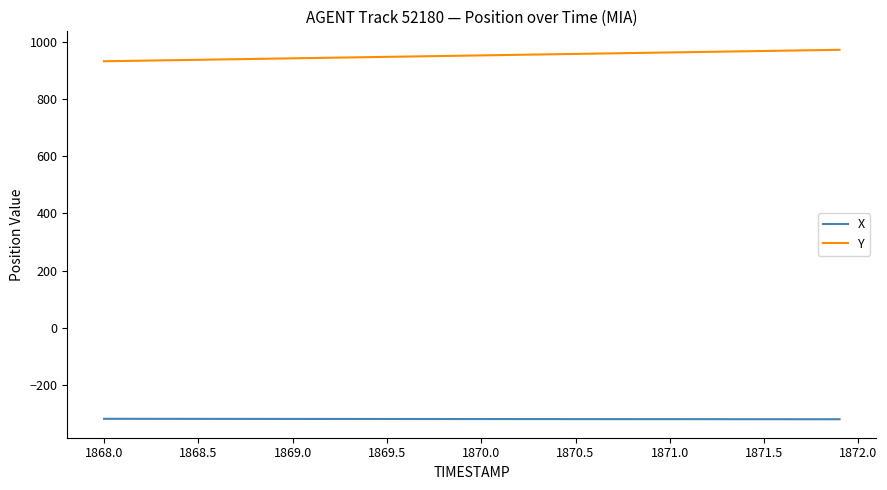

Does the chart have visible grid lines?

No